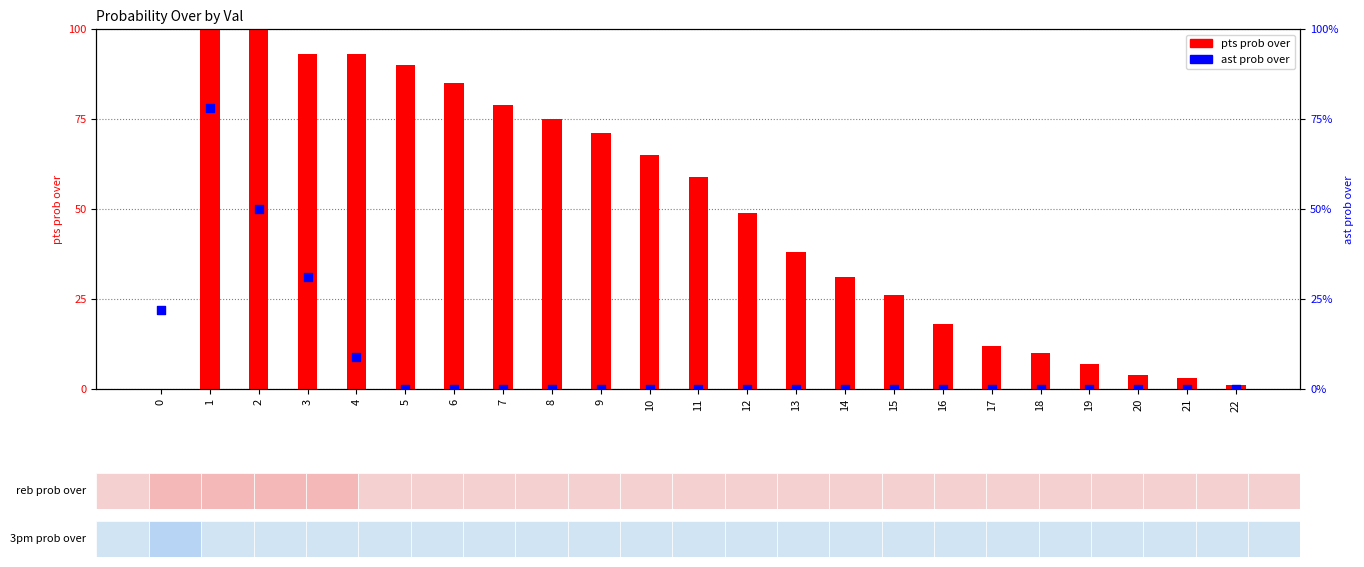

Which series contains the highest Y value?

pts prob over